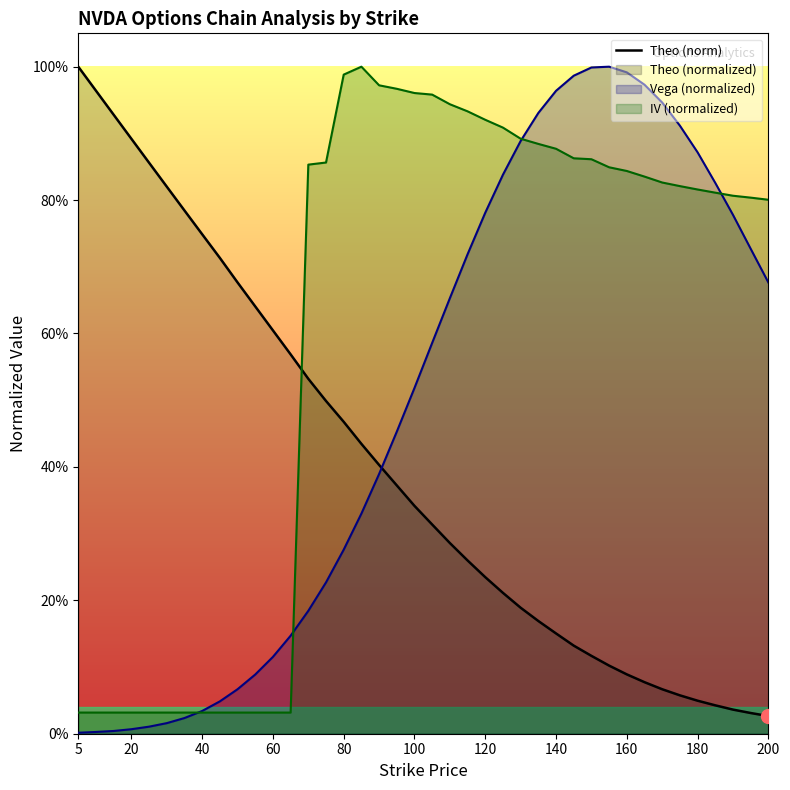

Reading left to right, what are all the values shown in this chart?

1.0	1.0	0.9	0.9	0.9	0.8	0.8	0.7	0.7	0.7	0.6	0.6	0.6	0.5	0.5	0.5	0.4	0.4	0.4	0.3	0.3	0.3	0.3	0.2	0.2	0.2	0.2	0.2	0.1	0.1	0.1	0.1	0.1	0.1	0.1	0.0	0.0	0.0	0.0	0.0